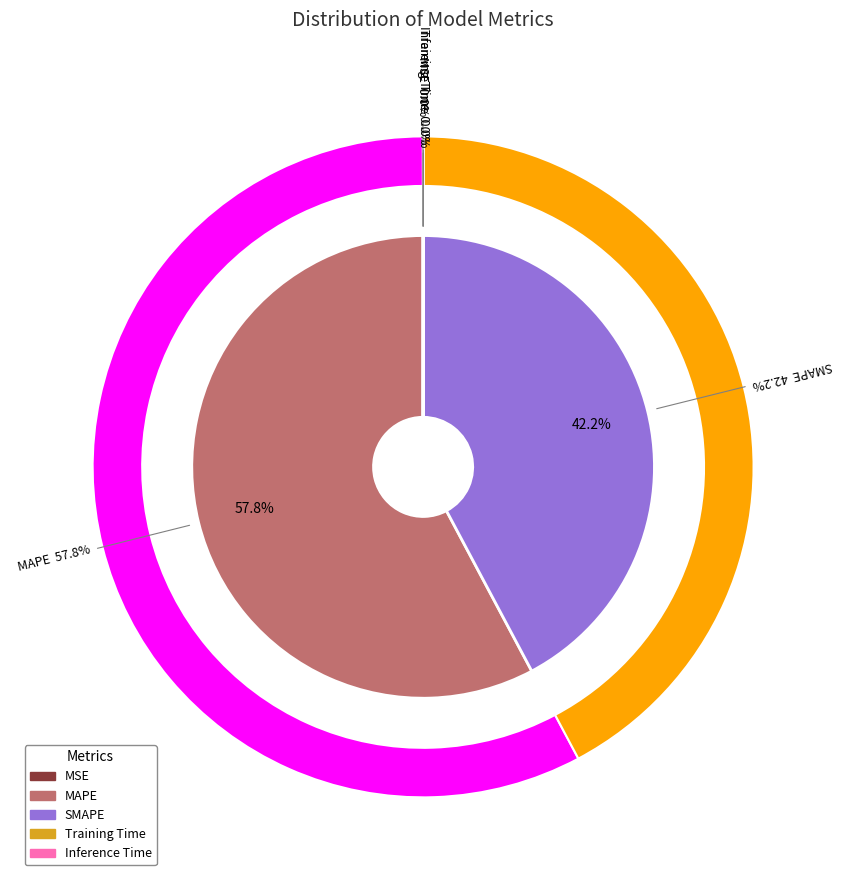

Count the number of slices in the pie.

5